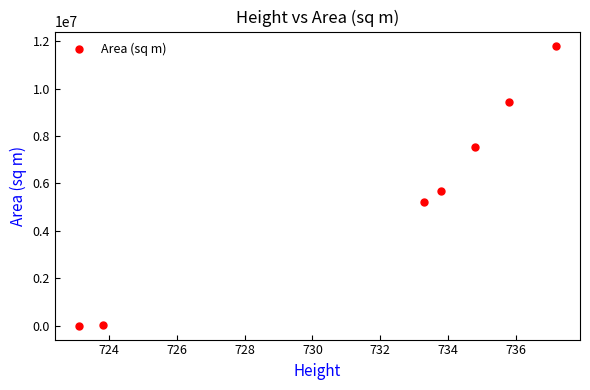

What is the sum of all values?

39727626.4